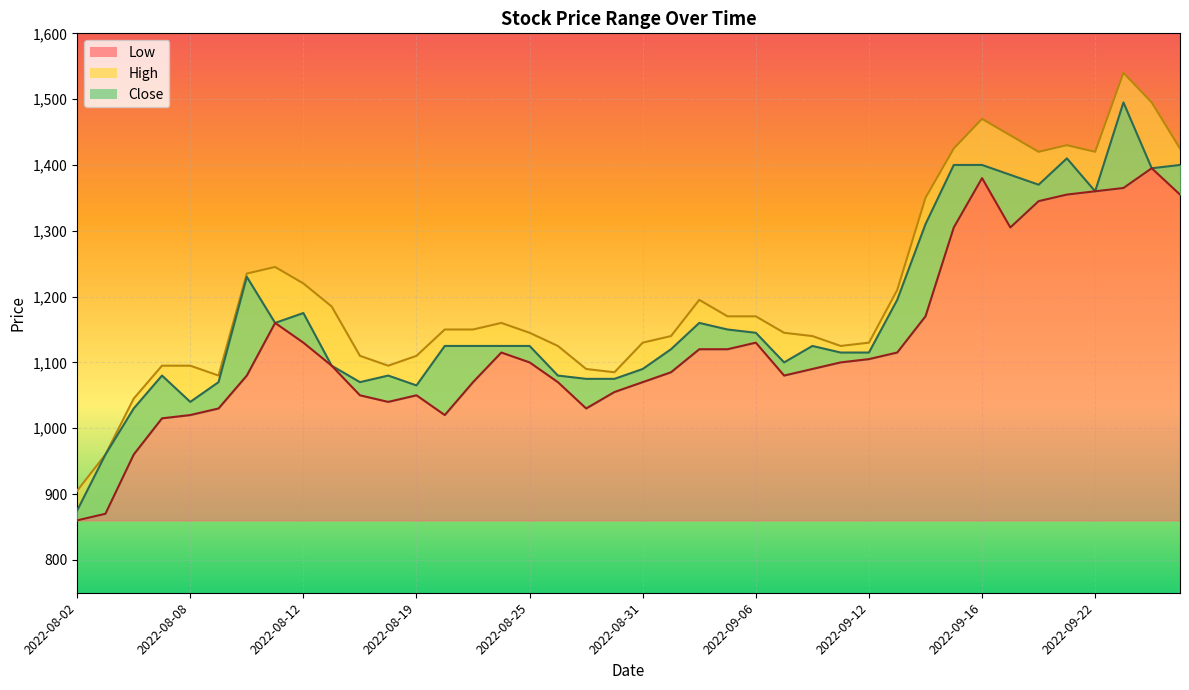

What is the maximum value shown in the chart?

1540